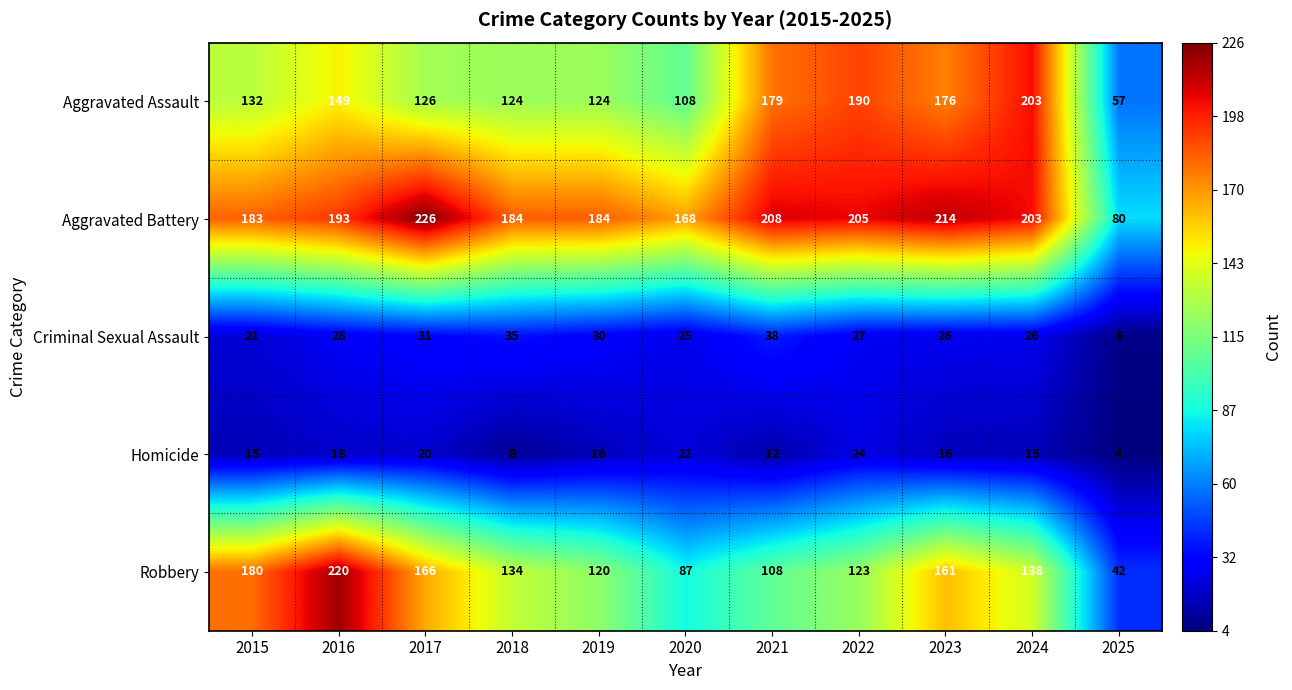

Which series has the largest range (max minus min)?

Robbery